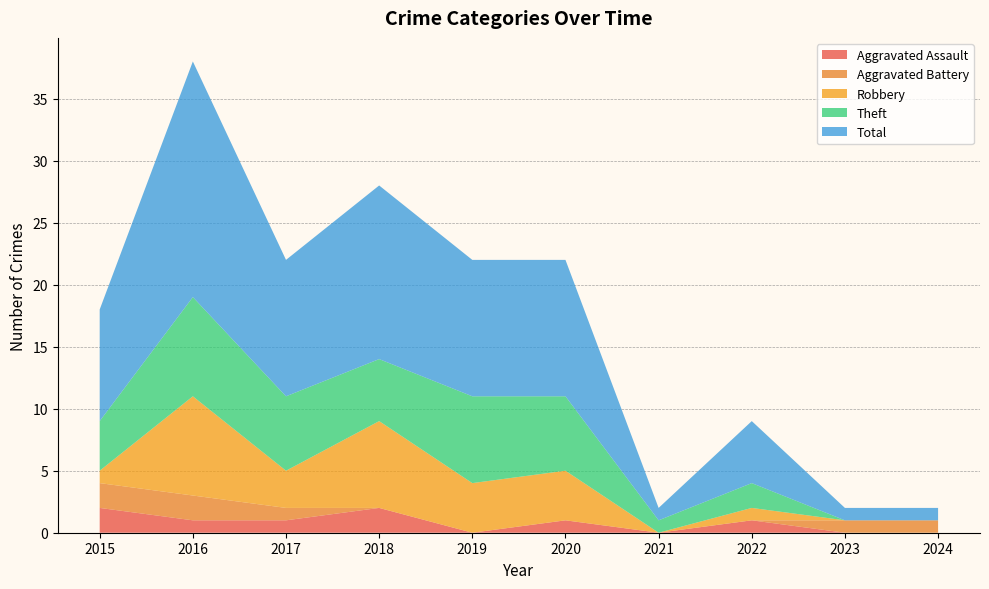

Reading left to right, extract all data points from this chart.

Aggravated Assault: 2	1	1	2	0	1	0	1	0	0
Aggravated Battery: 2	2	1	0	0	0	0	0	1	1
Robbery: 1	8	3	7	4	4	0	1	0	0
Theft: 4	8	6	5	7	6	1	2	0	0
Total: 9	19	11	14	11	11	1	5	1	1